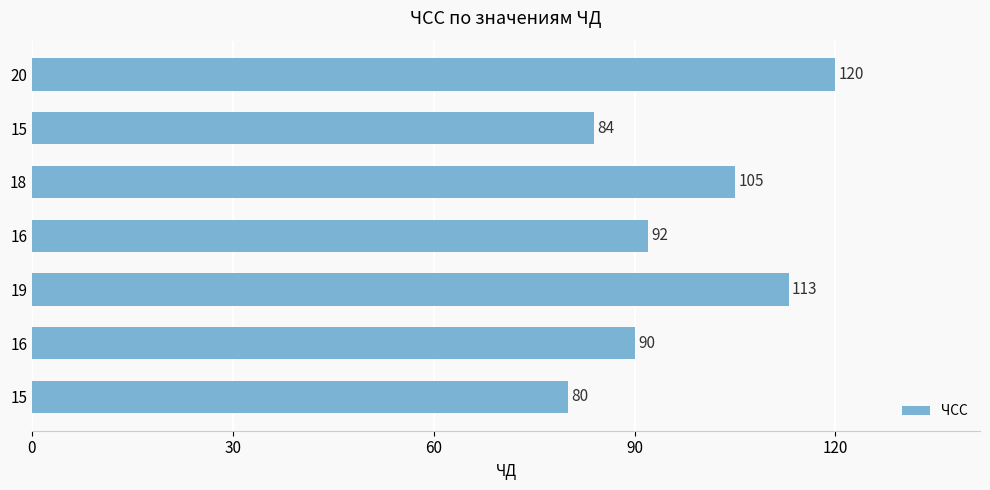

How many values are below 92?

3